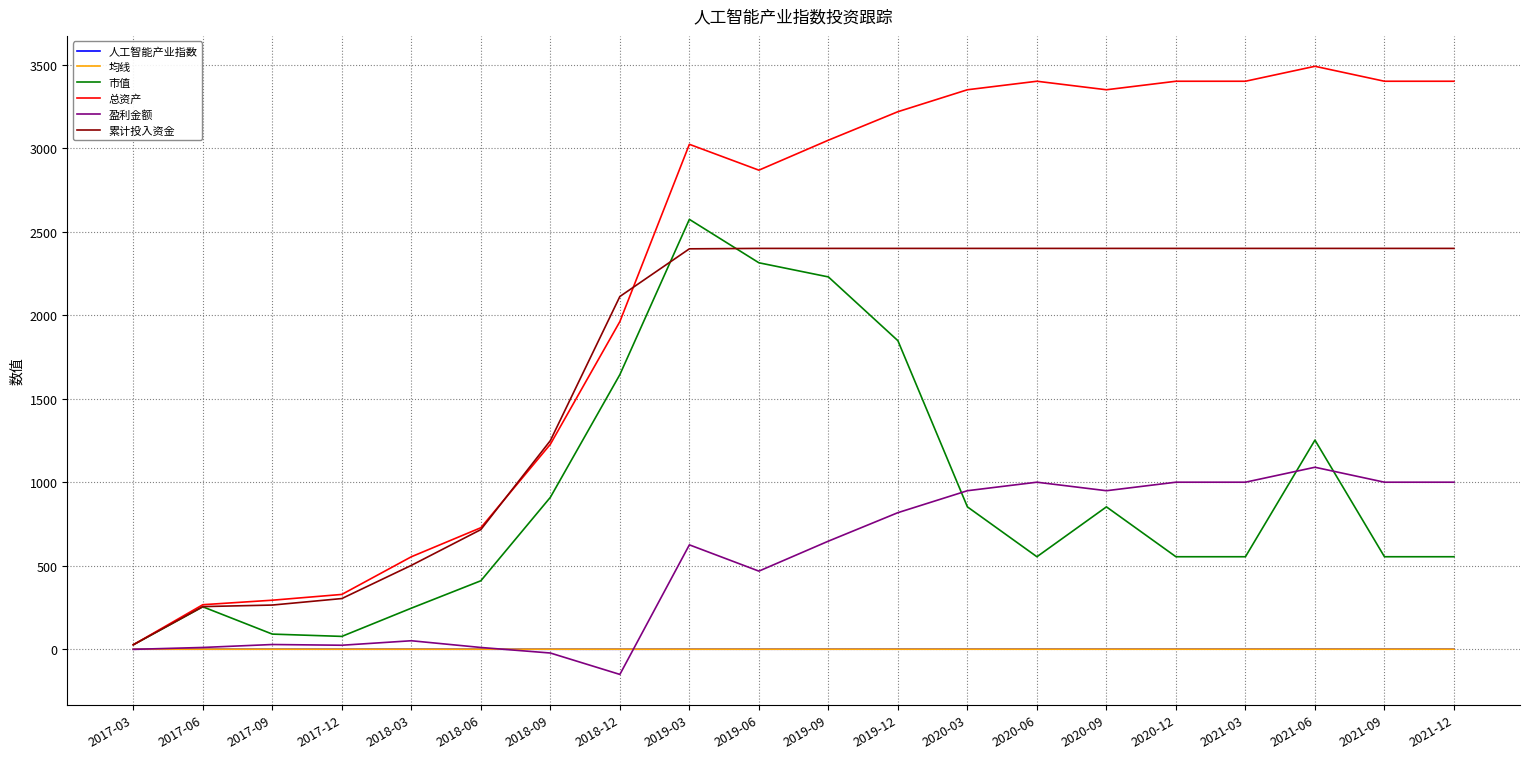

True or false: 市值 and 盈利金额 intersect in this chart.

True